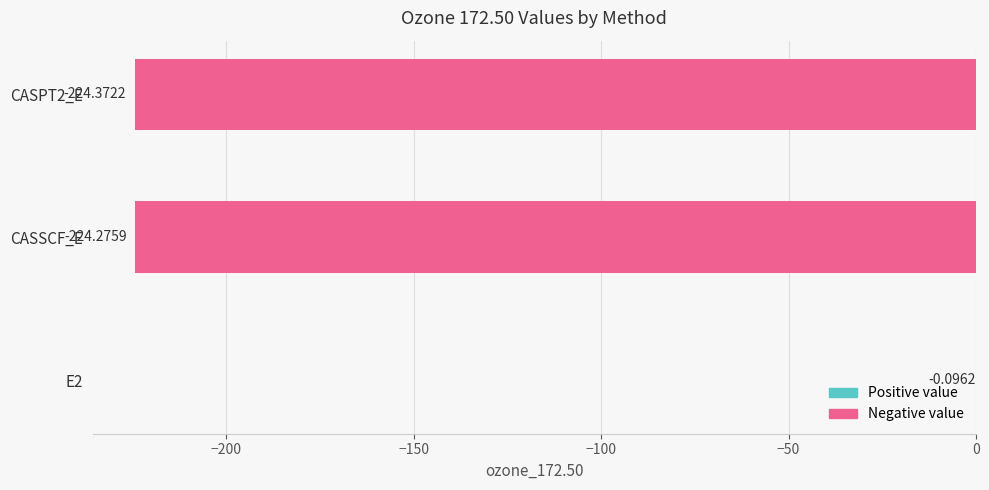

What is the sum of the values at CASSCF_E and CASPT2_E?

-448.6